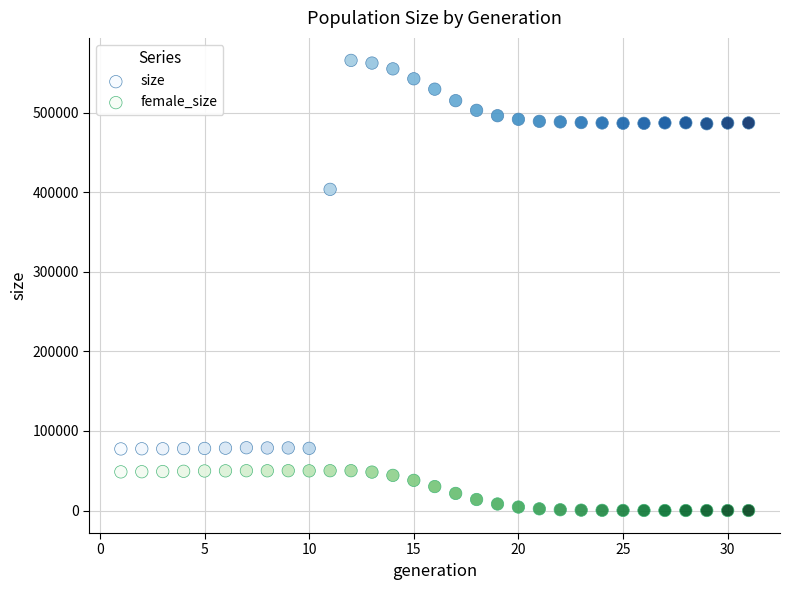

Which series has the largest Y range (max minus min)?

size